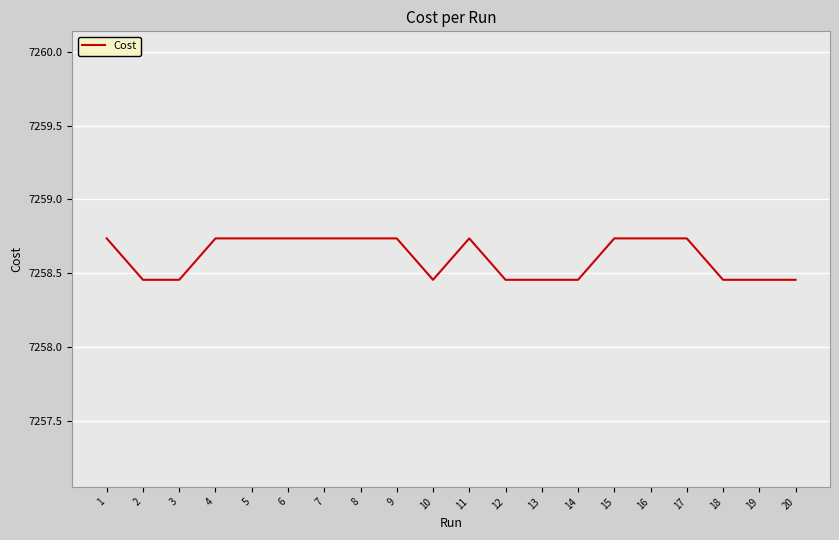

What is the difference between the values at 4 and 19?

0.3